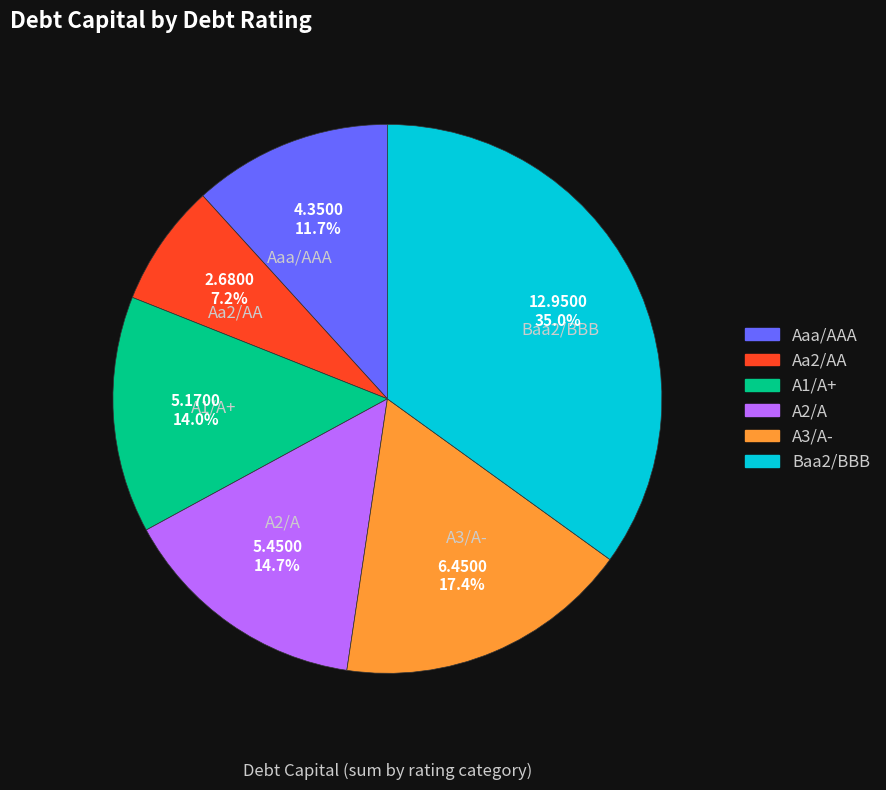

What percentage is the Aaa/AAA slice, to the nearest percent?

12%